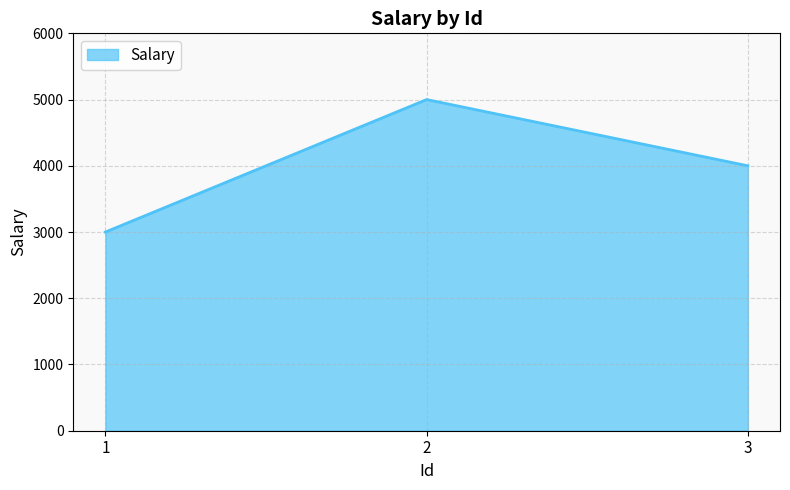

At which label is the value closest to 4000?

3